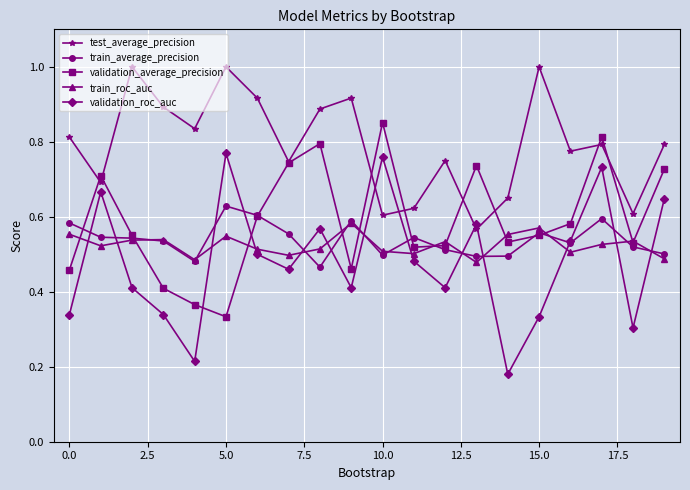

Does the chart display data point markers on the line(s)?

Yes